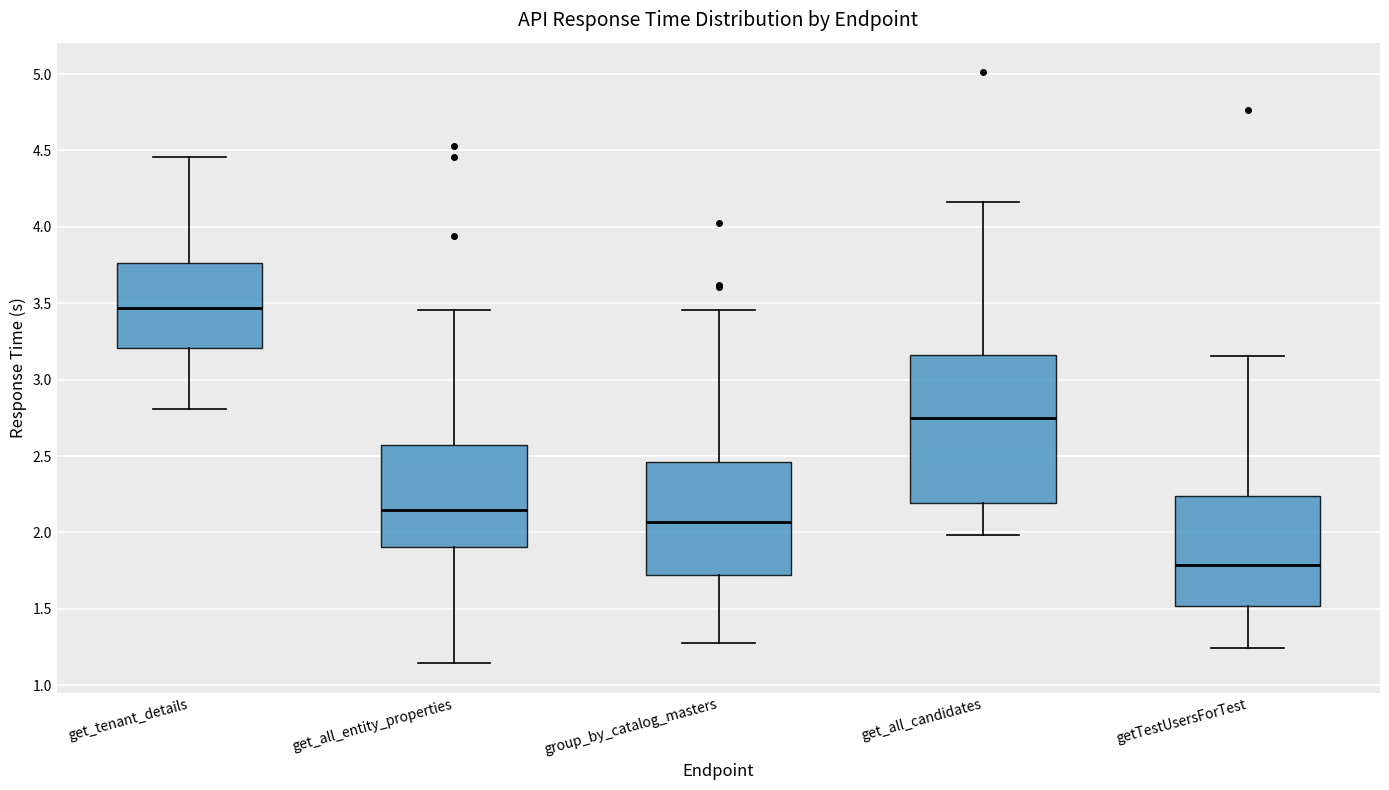

Which box has the lowest median line?

getTestUsersForTest